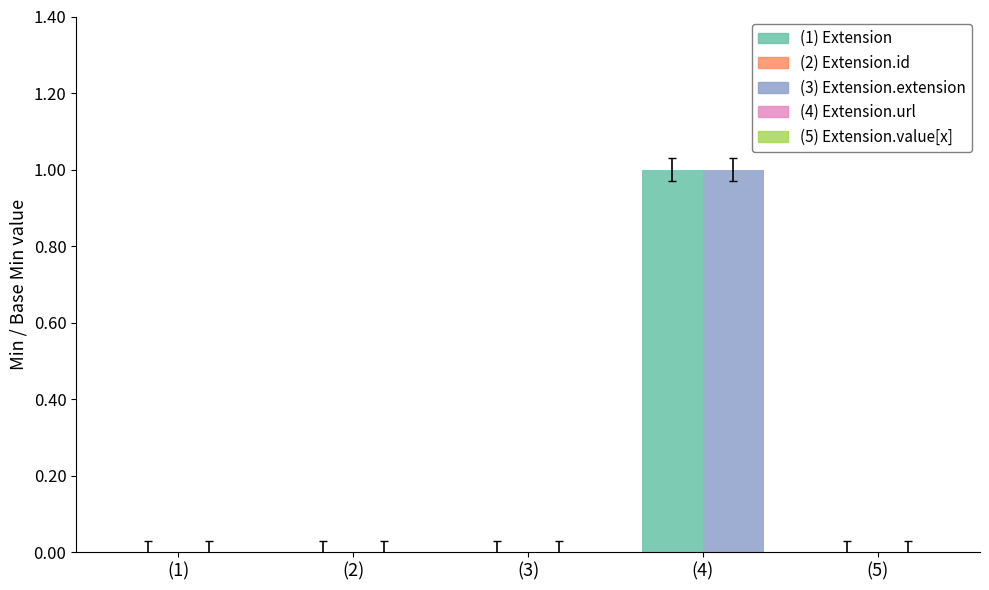

At which category is the sum across all series the highest?

(4)